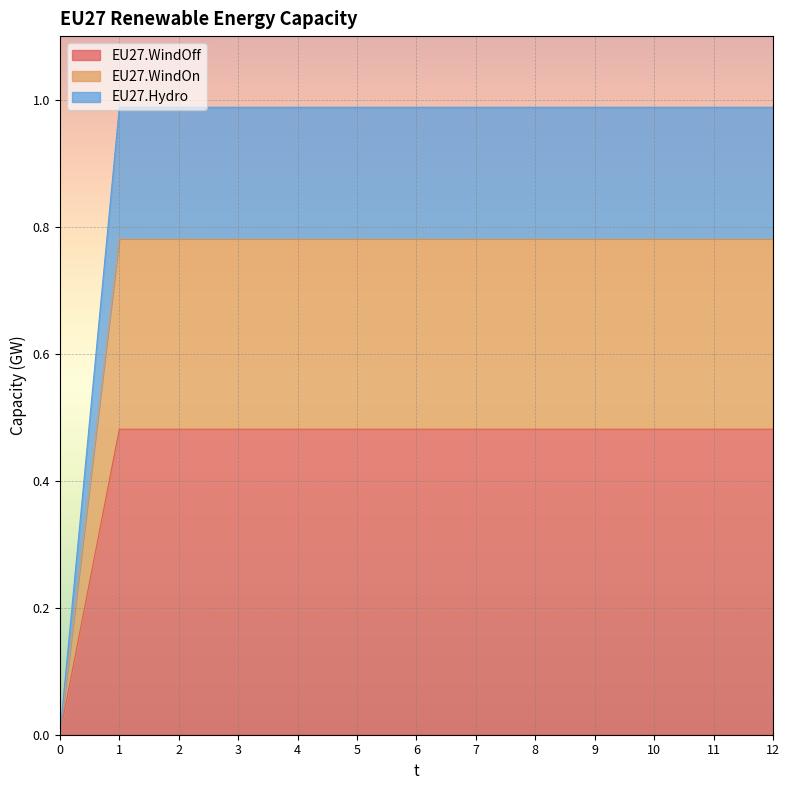

Which series changed the most between 3 and 10?

EU27.WindOff